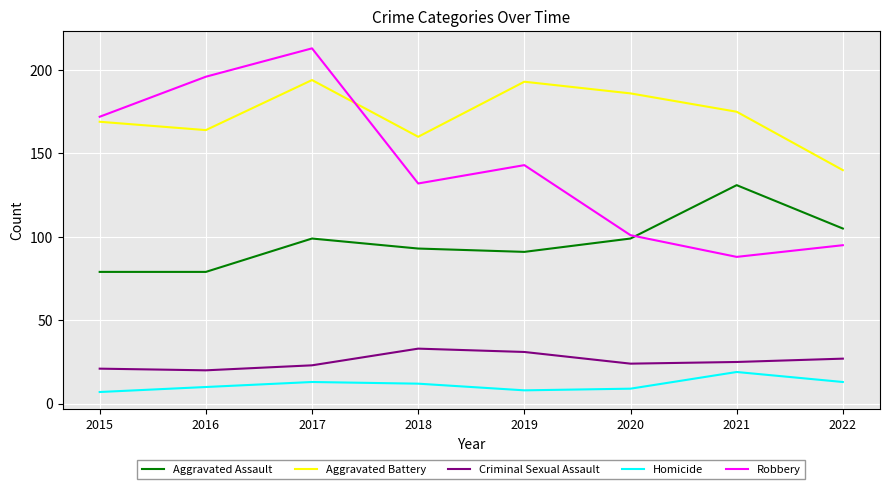

Reading left to right, list all the values displayed in this chart.

Aggravated Assault: 79	79	99	93	91	99	131	105
Aggravated Battery: 169	164	194	160	193	186	175	140
Criminal Sexual Assault: 21	20	23	33	31	24	25	27
Homicide: 7	10	13	12	8	9	19	13
Robbery: 172	196	213	132	143	101	88	95